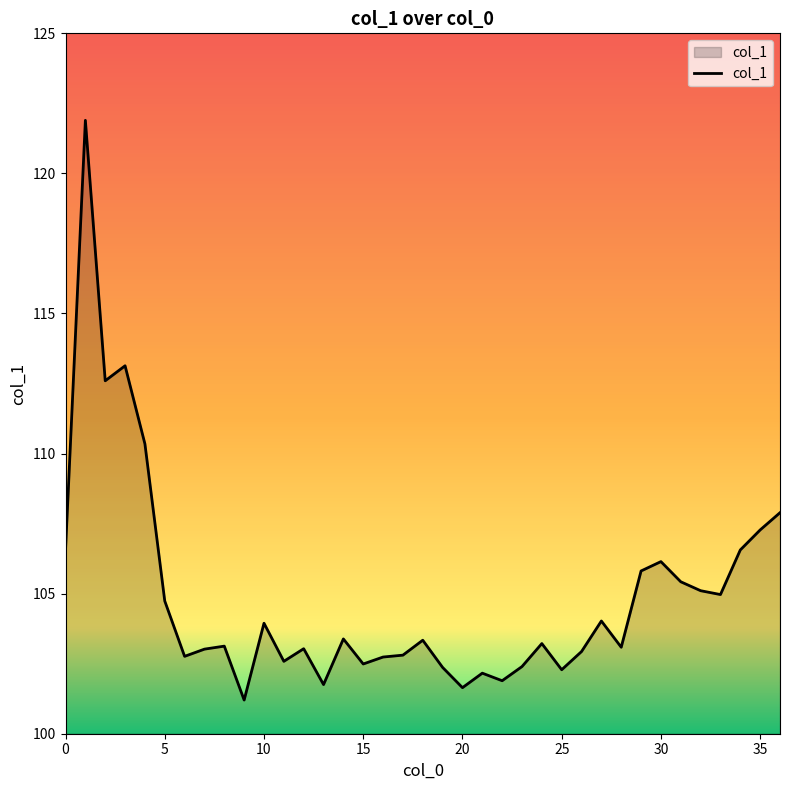

True or false: the data has more than 0 interior local peaks.

True